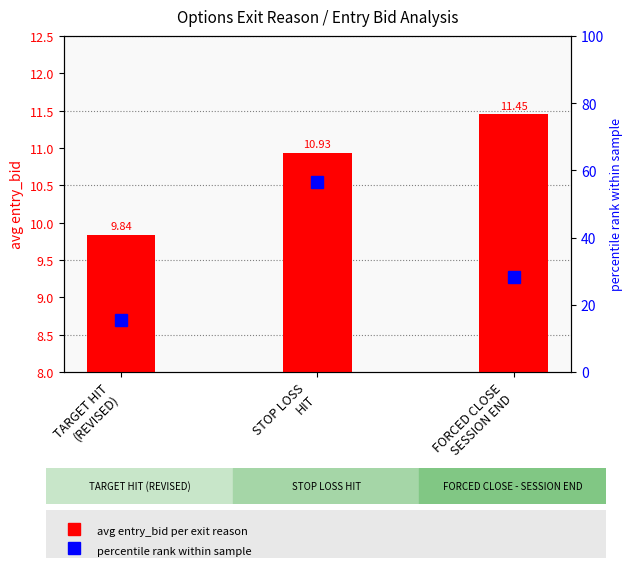

At which category is the sum across all series the highest?

STOP LOSS
HIT